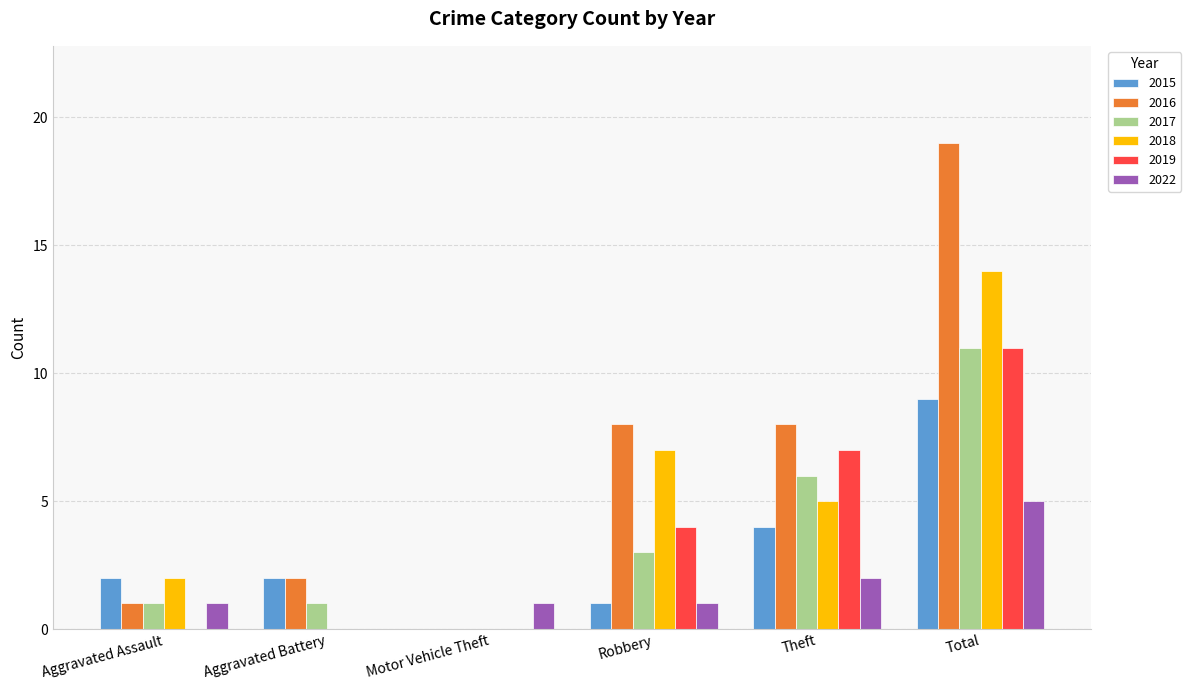

What are all the series names shown in the legend?

2015, 2016, 2017, 2018, 2019, 2022